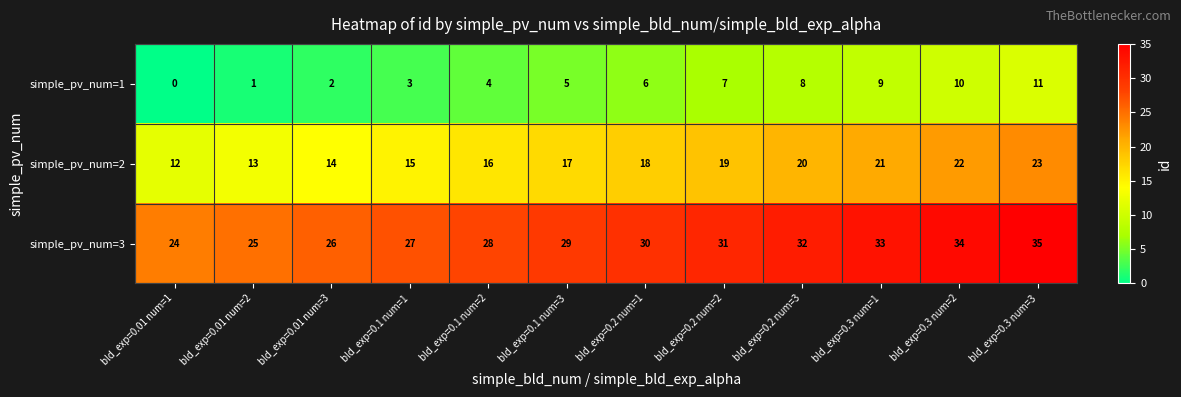

List the series in order of their overall mean, lowest first.

simple_pv_num=1, simple_pv_num=2, simple_pv_num=3